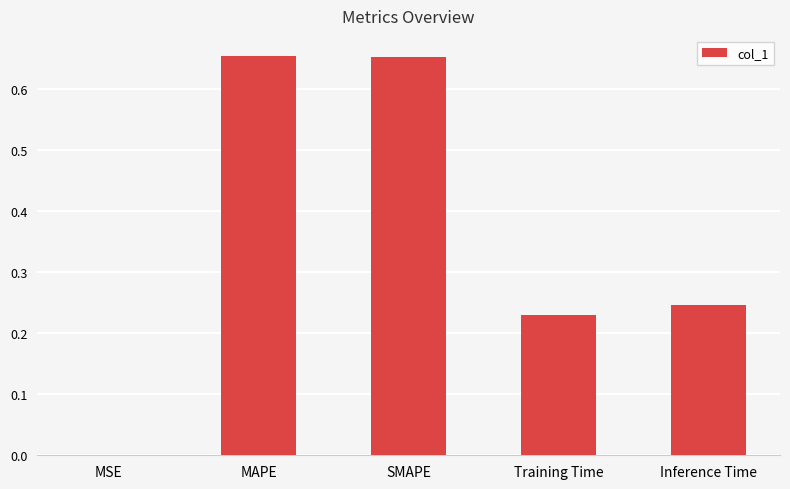

What is the sum of the values at SMAPE and Training Time?

0.9